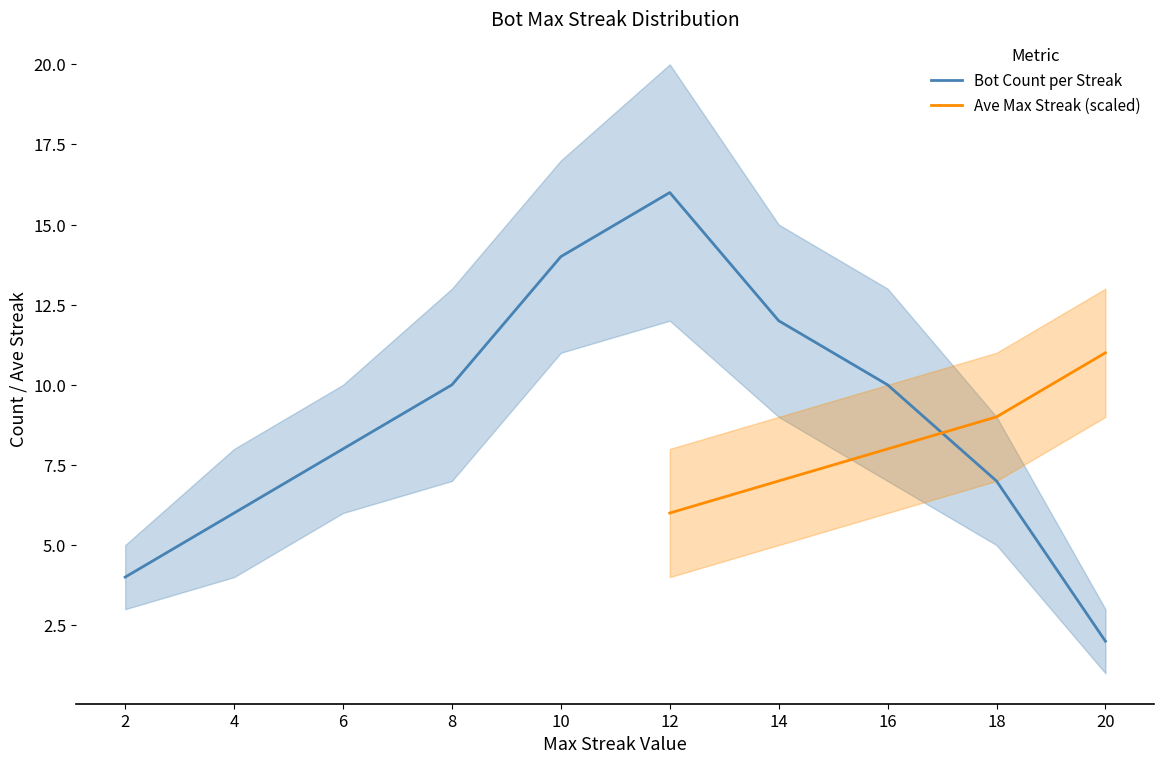

What is the sum of all maxStreak_mean values?

110